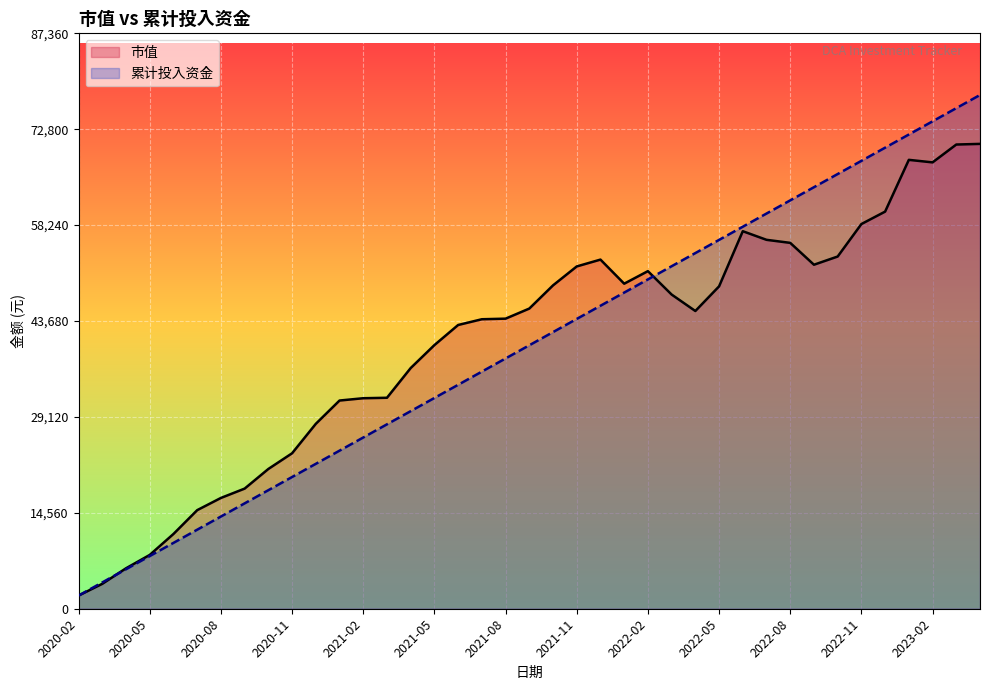

What is the maximum value shown in the chart?

78000.0